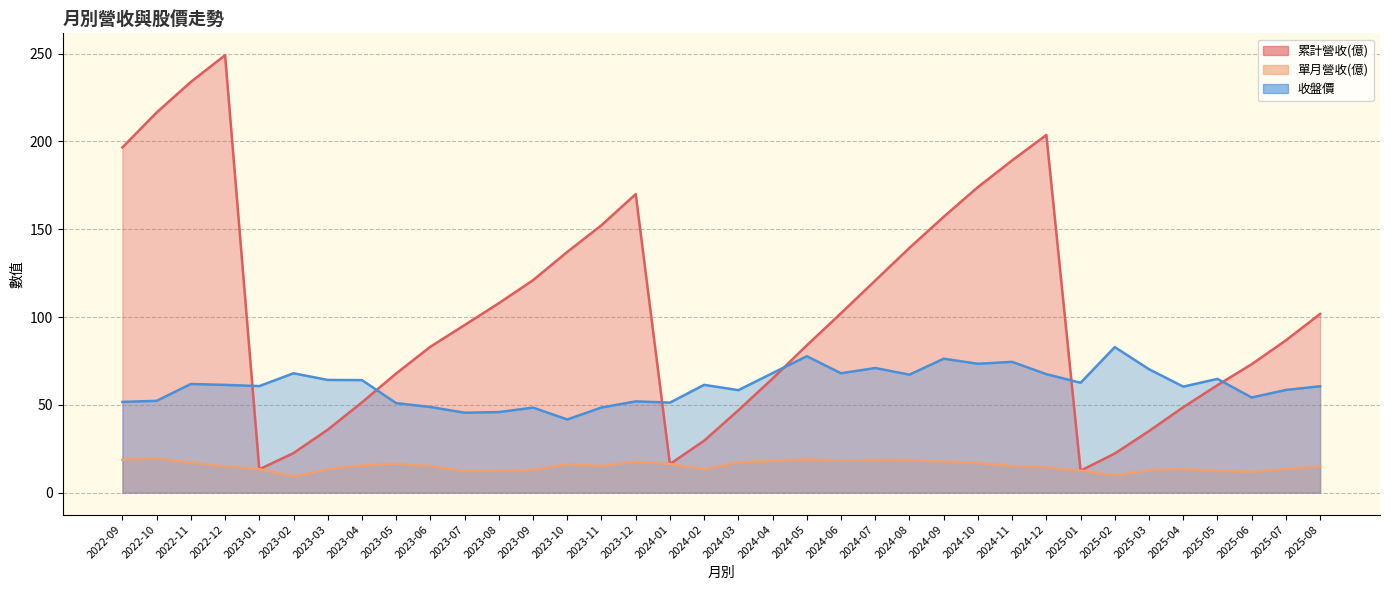

Is the value of 收盤價 at 2023-05 greater than the value of 單月營收(億) at 2025-08?

Yes